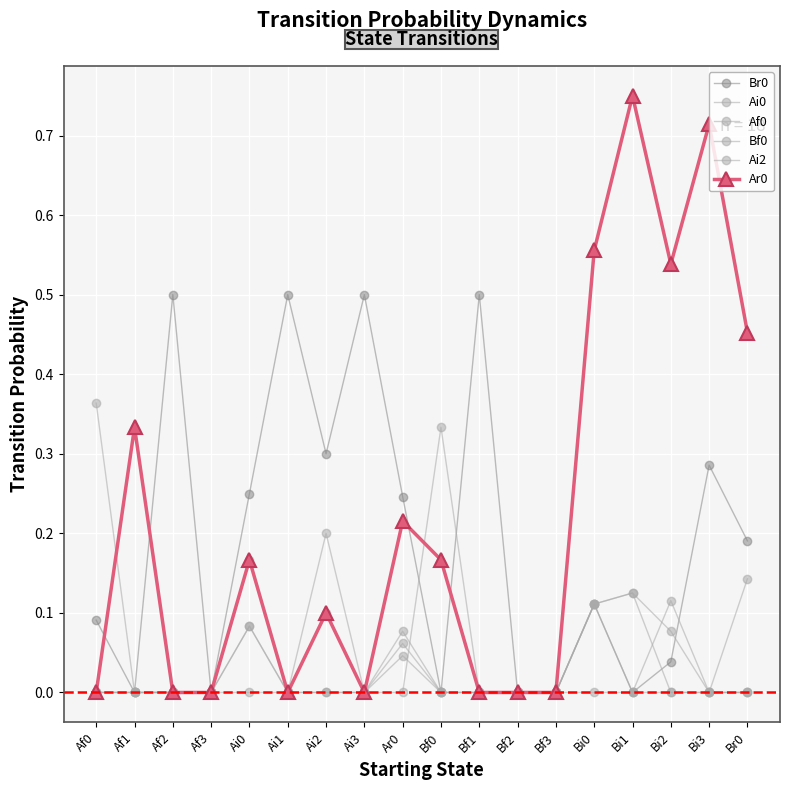

Count the number of categories in the chart.

18